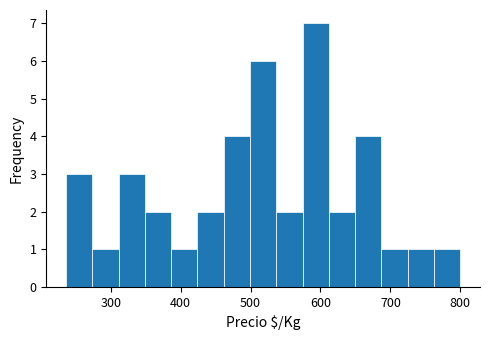

Around what value on the x-axis is the tallest bar? Give the approximate position of its centre, as read against the axis.

590